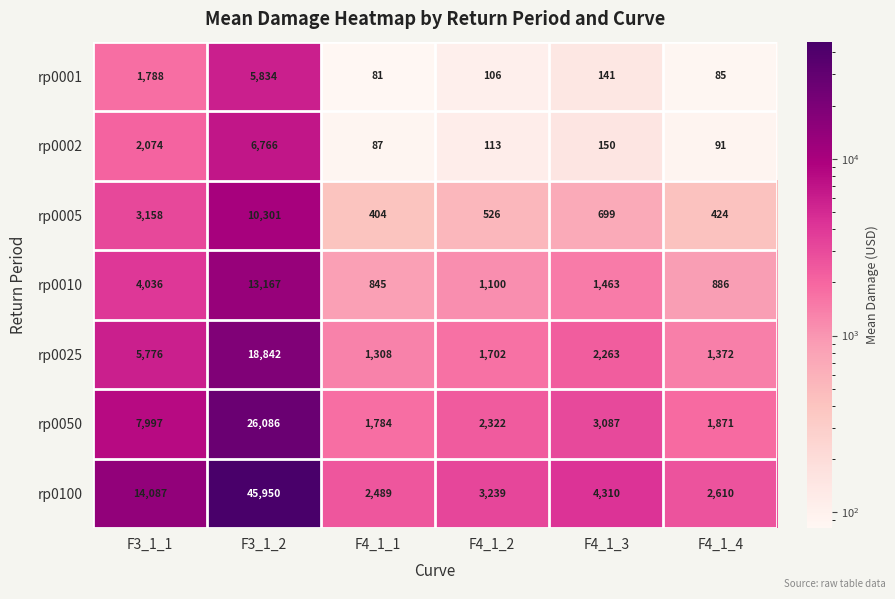

List the labels in order of rp0100 value, largest first.

F3_1_2, F3_1_1, F4_1_3, F4_1_2, F4_1_4, F4_1_1